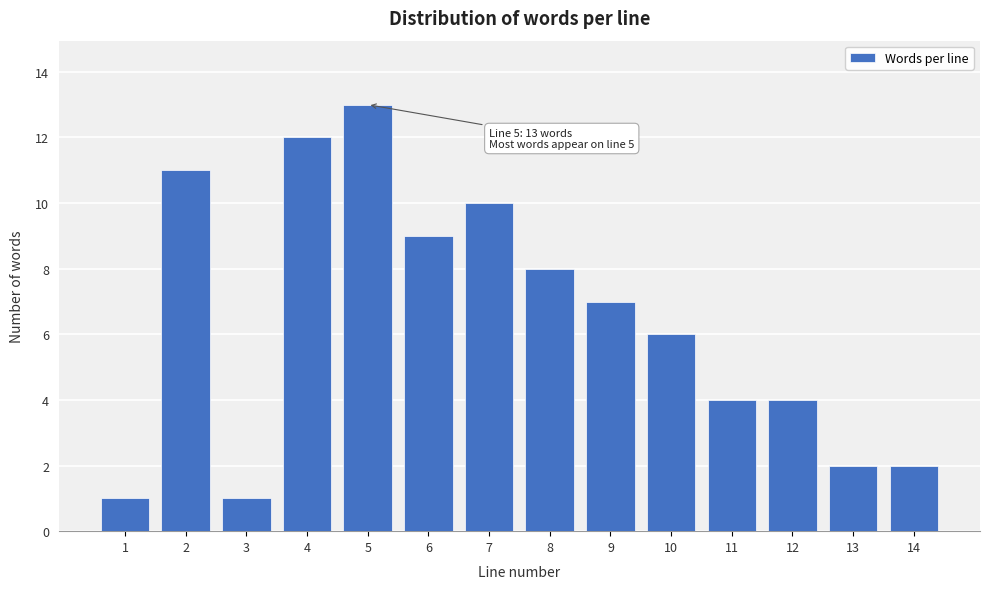

Reading left to right, transcribe all the data shown in this chart.

1	11	1	12	13	9	10	8	7	6	4	4	2	2